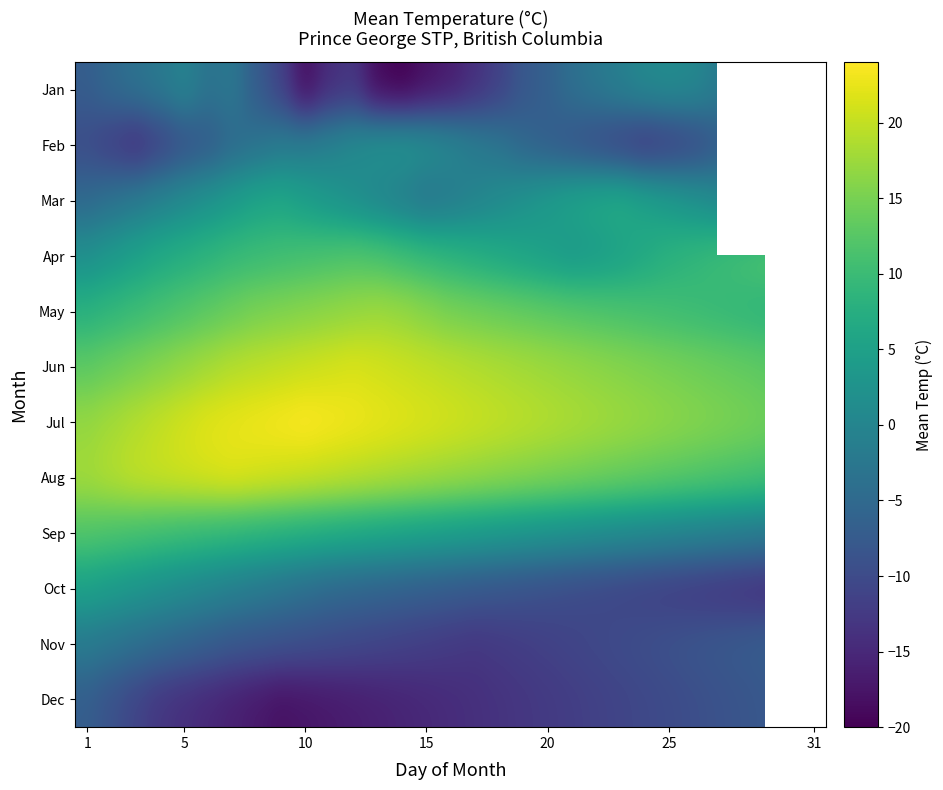

How many positive values does the Jan series have?

3